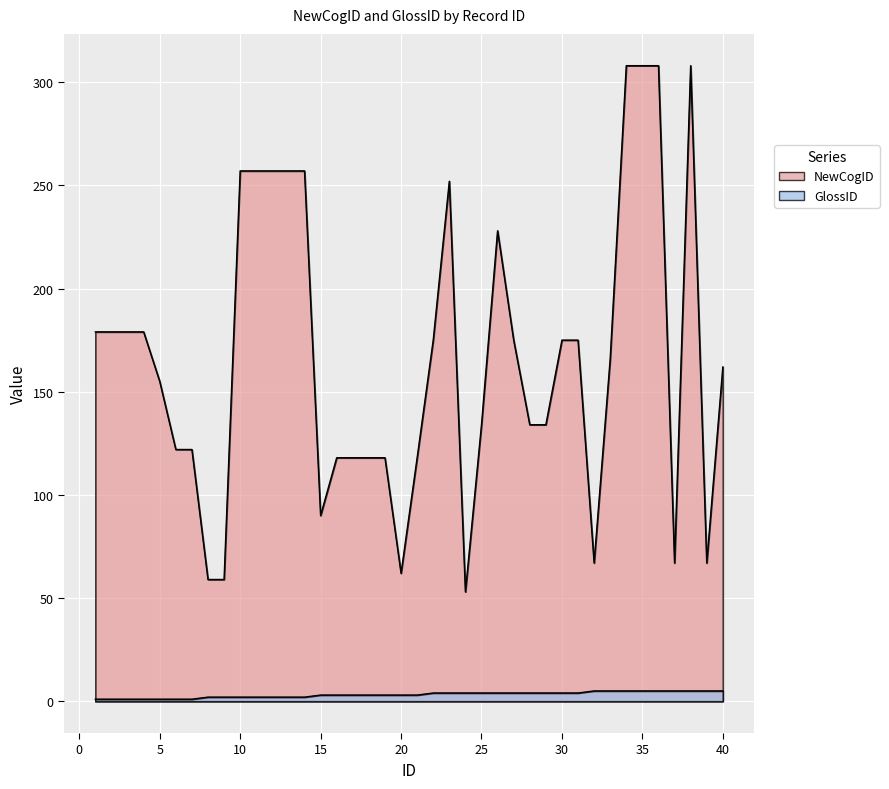

Which series has the widest spread of values?

NewCogID